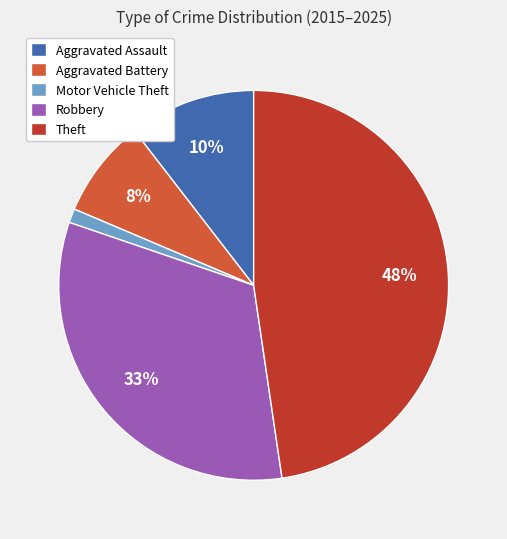

Is Aggravated Assault the majority of the pie?

No